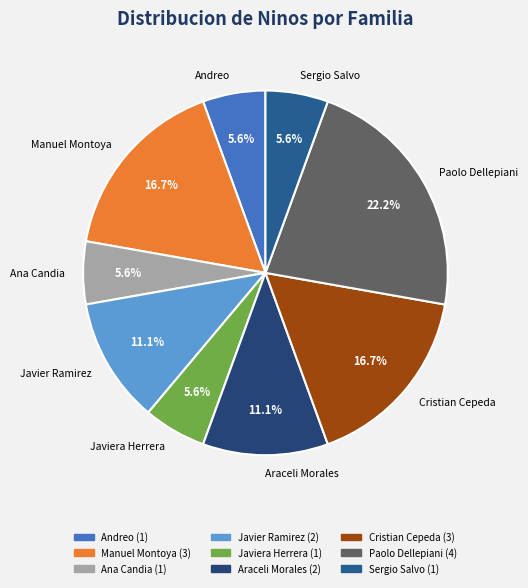

Which category has the biggest portion of the pie?

Paolo Dellepiani